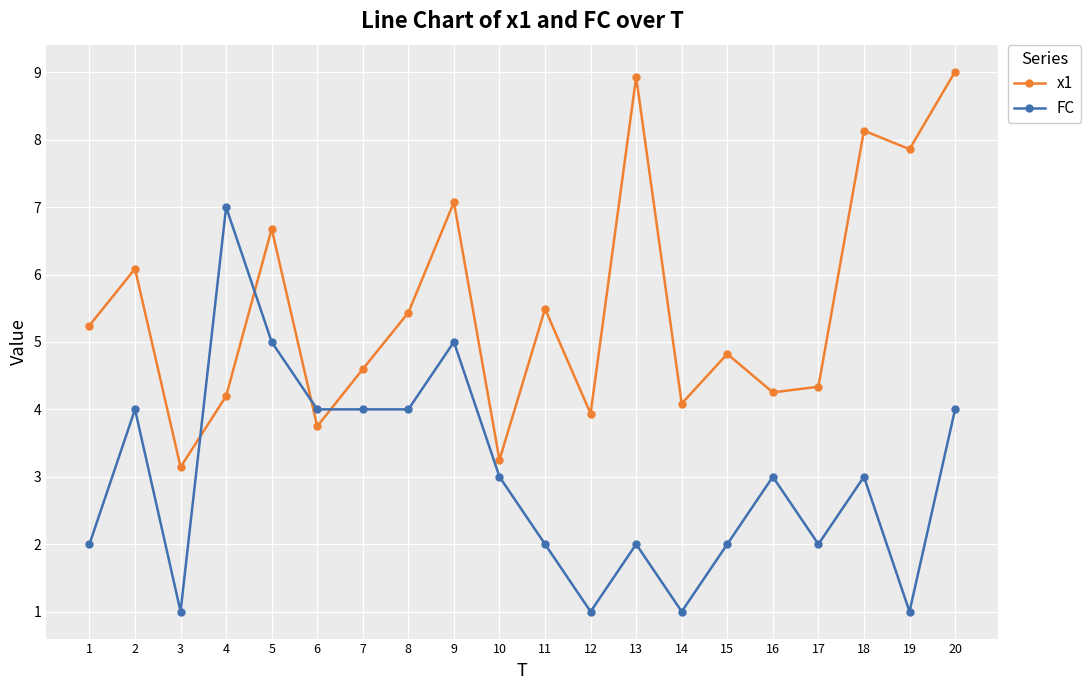

Which series has the widest spread of values?

FC